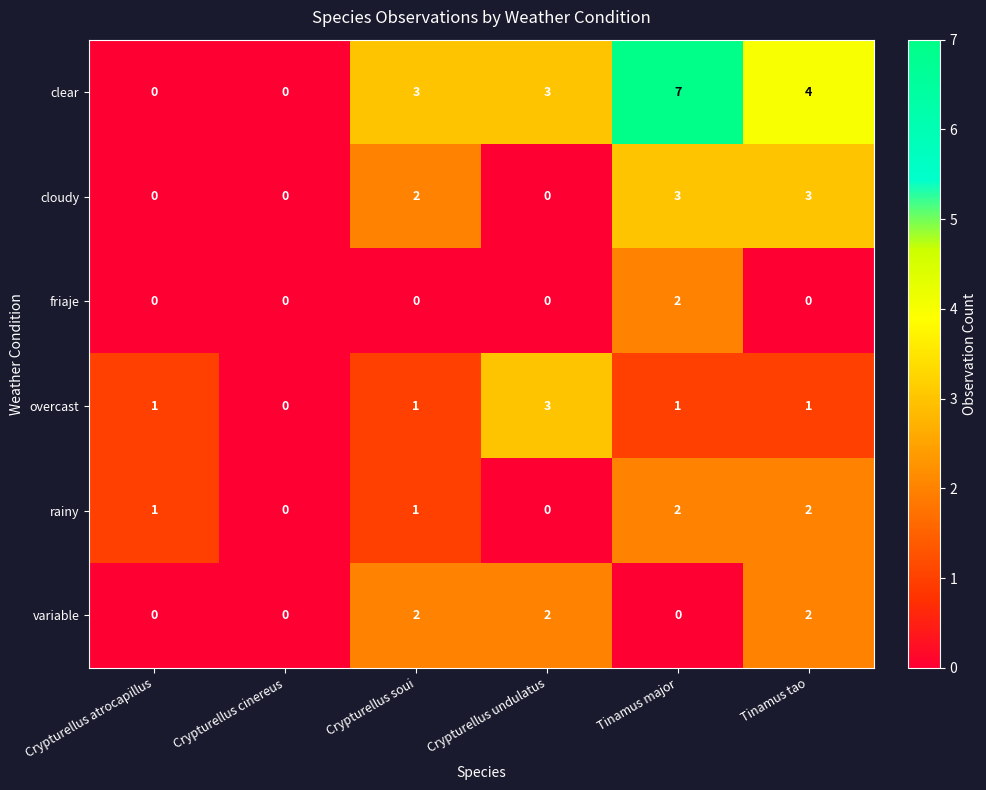

What is the difference between the second highest and minimum values in the cloudy series?

3